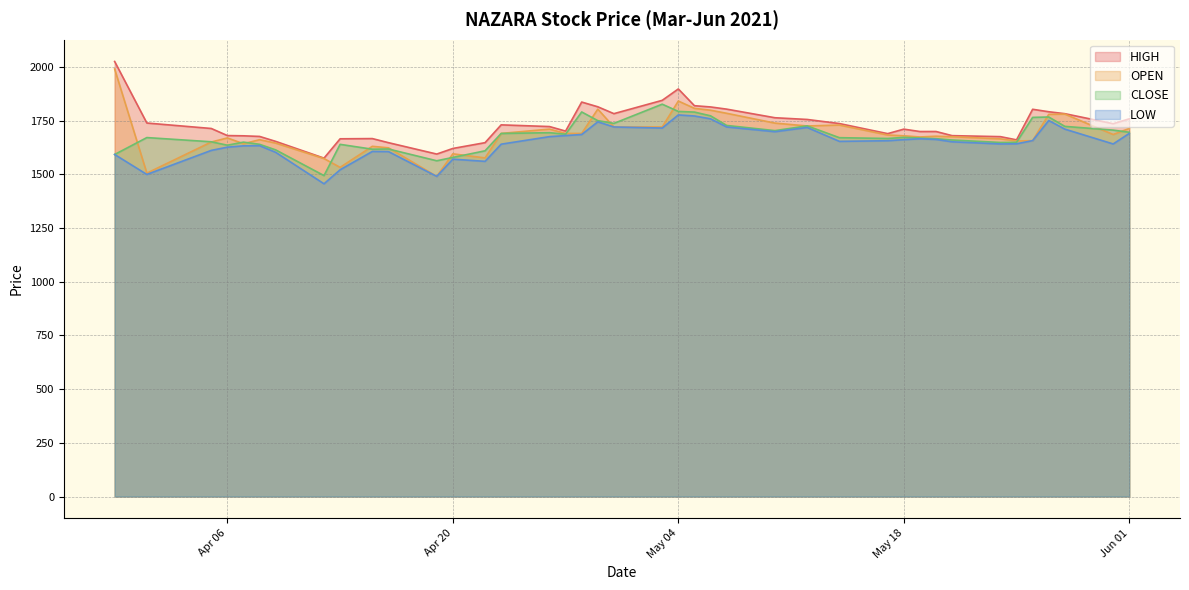

What is the difference between the second highest and second lowest values in the CLOSE series?

229.6